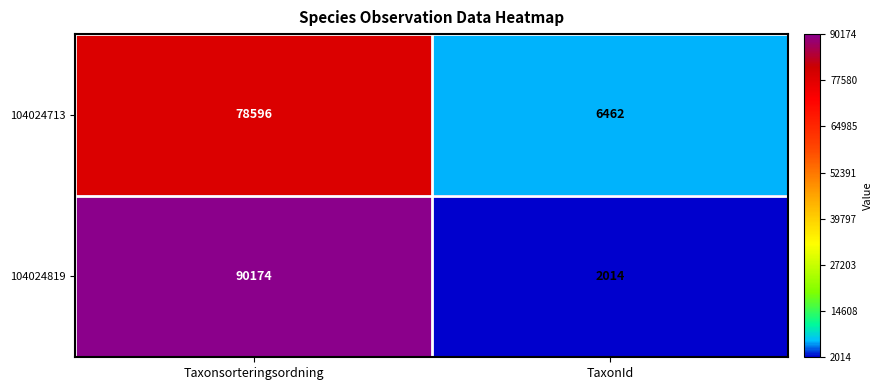

Reading left to right, list all the values displayed in this chart.

104024713: Taxonsorteringsordning=78596	TaxonId=6462
104024819: Taxonsorteringsordning=90174	TaxonId=2014